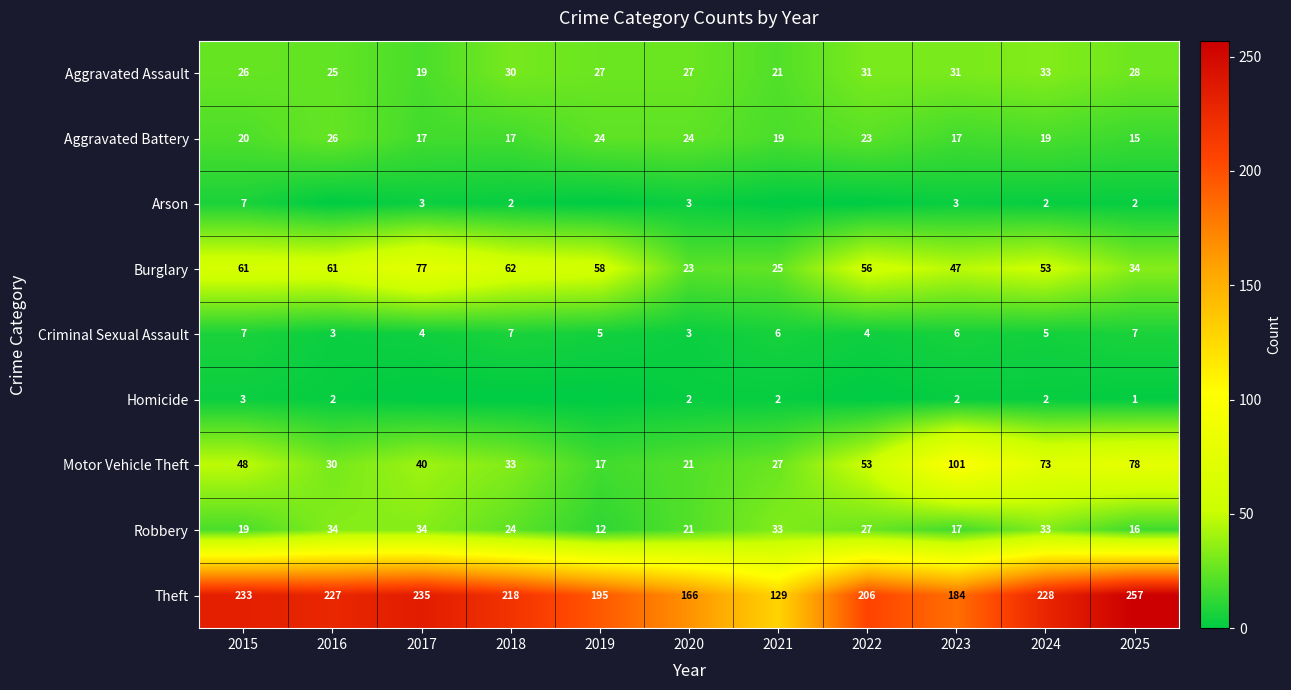

How many series are shown in this chart?

9